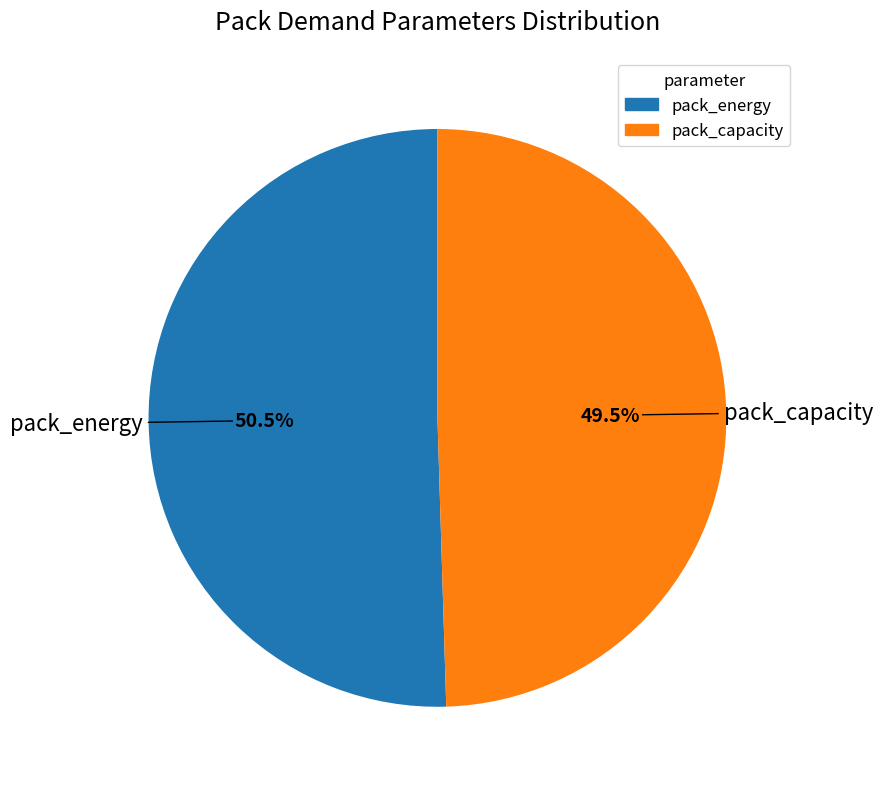

Is there a majority slice in this chart?

Yes